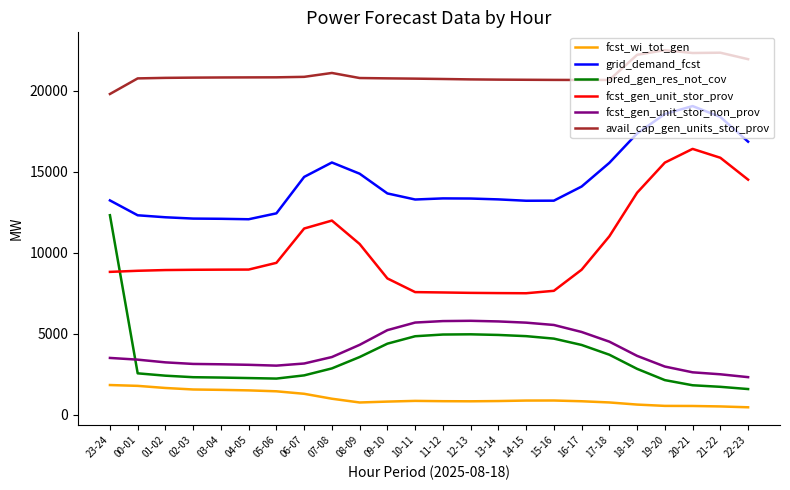

Does the chart have visible grid lines?

No